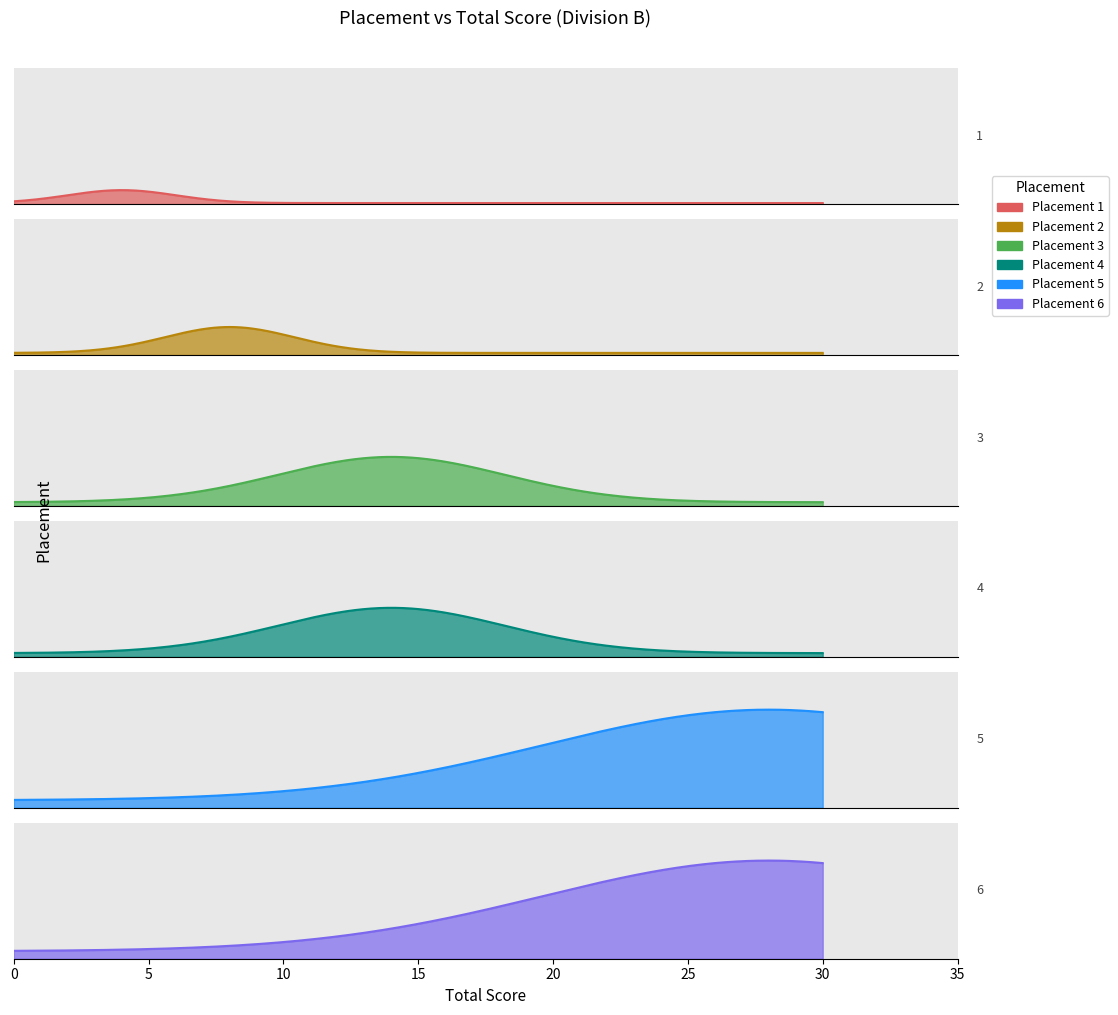

How many values exceed 14?

2